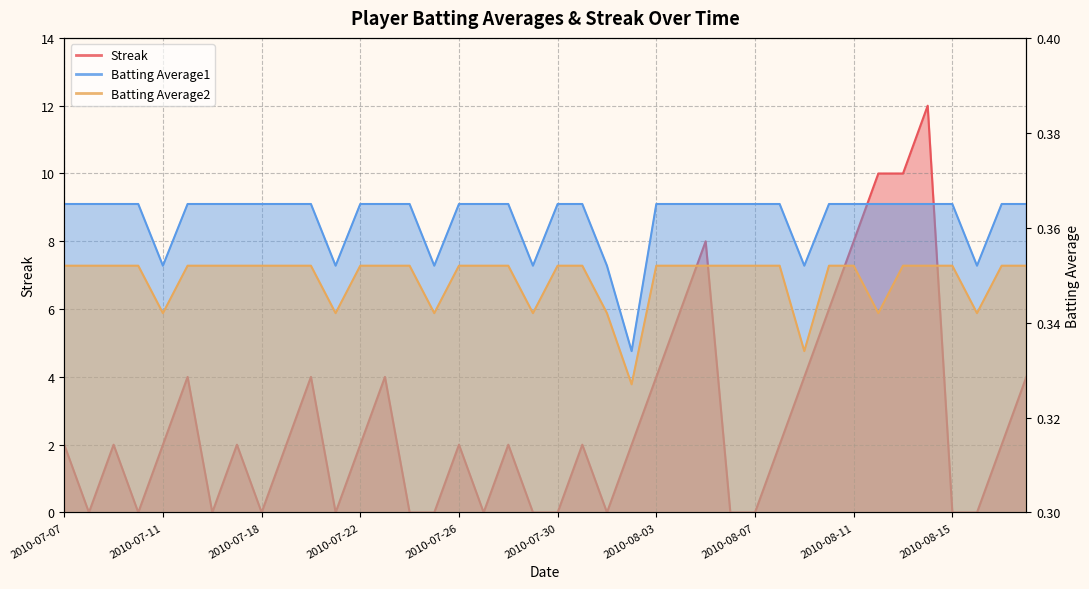

Where is Batting Average1 nearest to the value 0?

2010-08-02